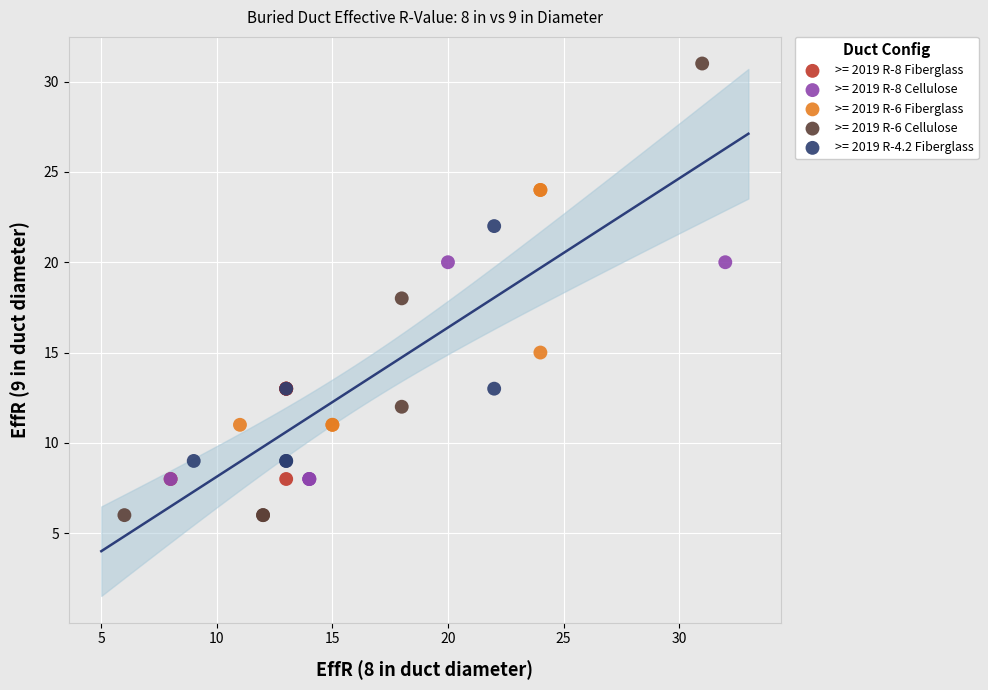

Which series has the widest spread of Y values?

>= 2019 R-6 Cellulose